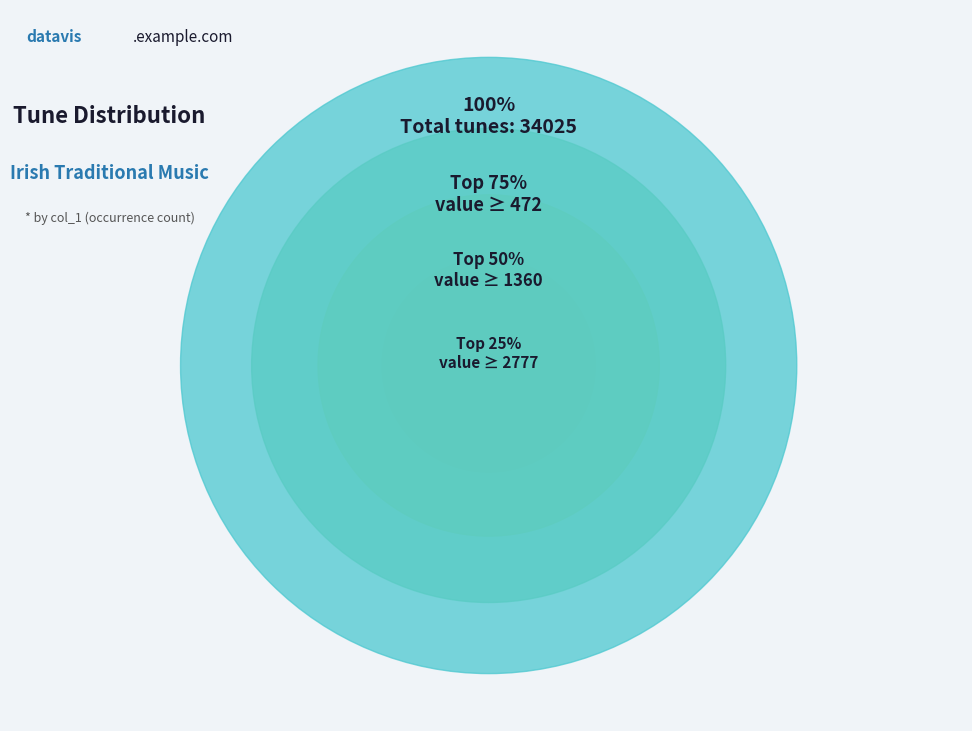

Combined, do Aughamore, The (4) and For The Sake Of Old Decency (4) account for over 50%?

No